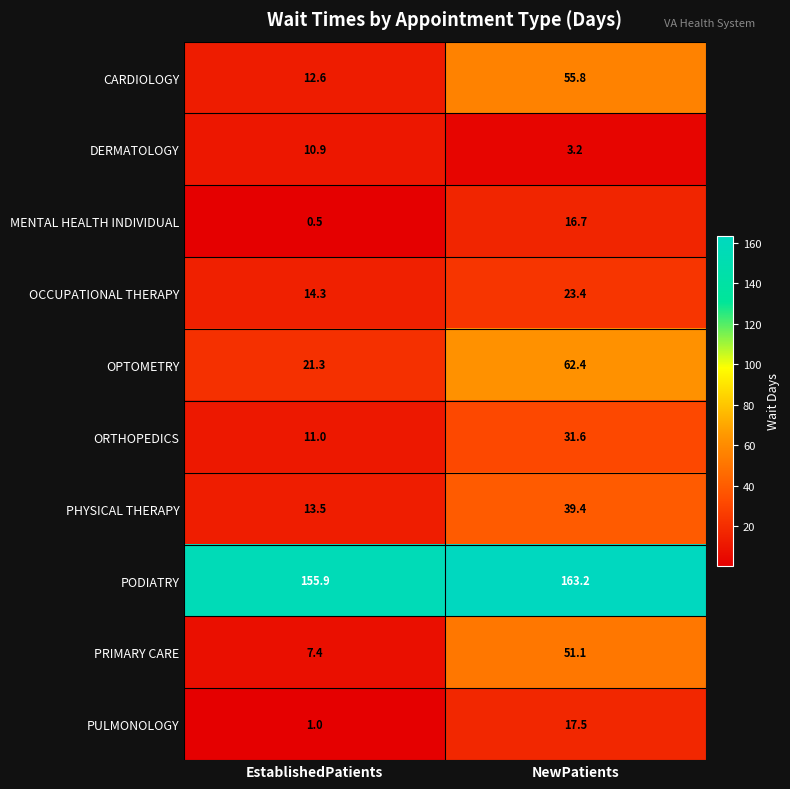

Rank the categories by PRIMARY CARE value from highest to lowest.

NewPatients, EstablishedPatients